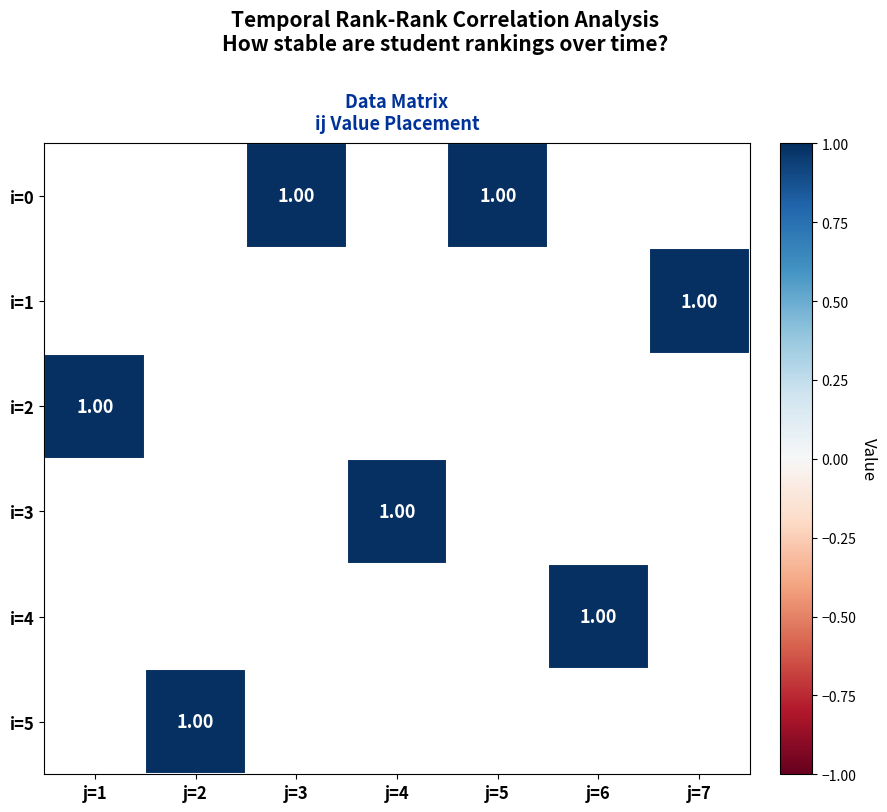

Which series has the widest spread of values?

i=2